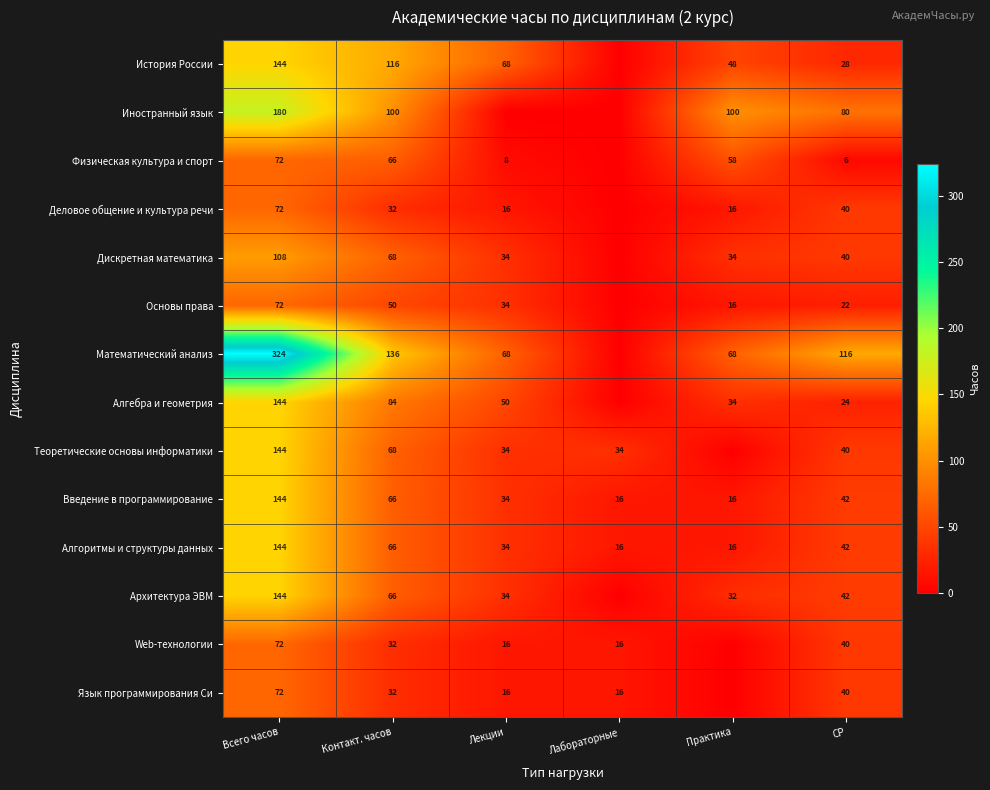

What is the difference between the highest and lowest values at Практика?

100